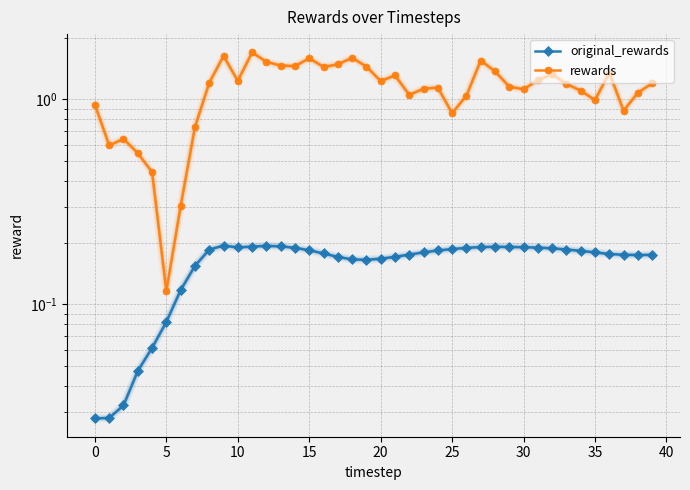

Reading left to right, list all the values displayed in this chart.

original_rewards: 0.0	0.0	0.0	0.0	0.1	0.1	0.1	0.2	0.2	0.2	0.2	0.2	0.2	0.2	0.2	0.2	0.2	0.2	0.2	0.2	0.2	0.2	0.2	0.2	0.2	0.2	0.2	0.2	0.2	0.2	0.2	0.2	0.2	0.2	0.2	0.2	0.2	0.2	0.2	0.2
rewards: 0.9	0.6	0.6	0.5	0.4	0.1	0.3	0.7	1.2	1.6	1.2	1.7	1.5	1.5	1.5	1.6	1.4	1.5	1.6	1.4	1.2	1.3	1.1	1.1	1.1	0.9	1.0	1.5	1.4	1.2	1.1	1.2	1.3	1.2	1.1	1.0	1.3	0.9	1.1	1.2